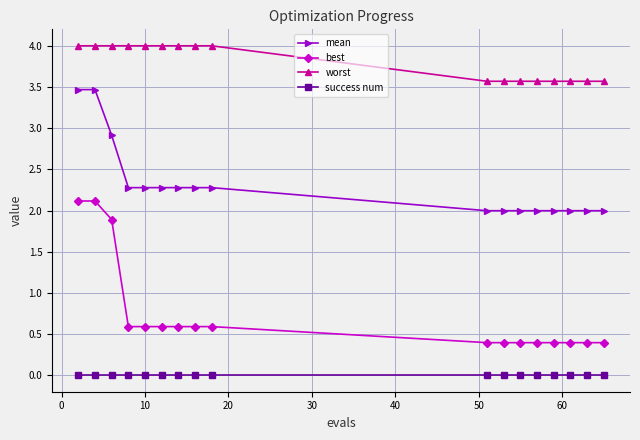

Rank the series by their maximum value, from lowest to highest.

success num, best, mean, worst